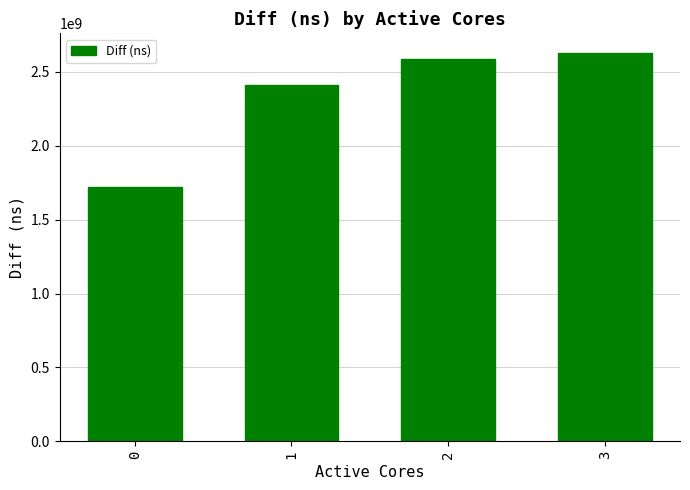

Which has a higher value, 0 or 3?

3